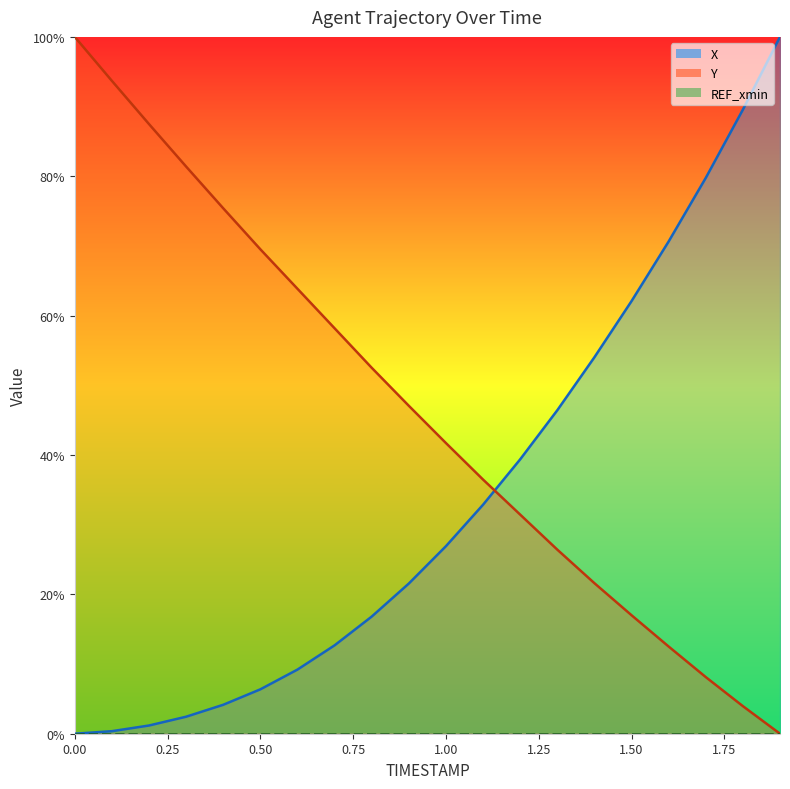

Where does the X series first go above 26?

1.0